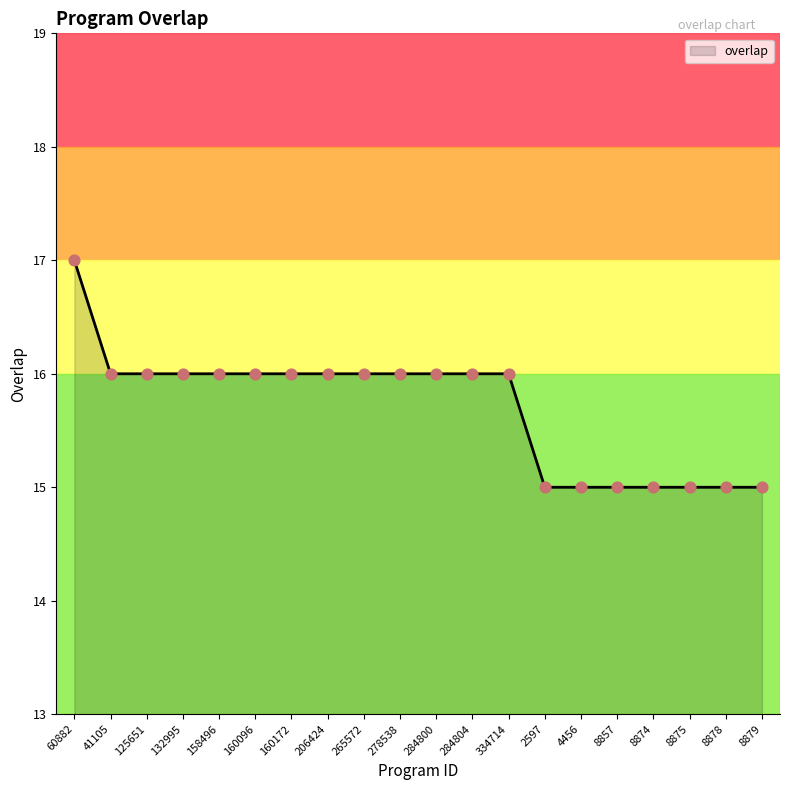

What is the change in value from 265572 to 8878?

-1